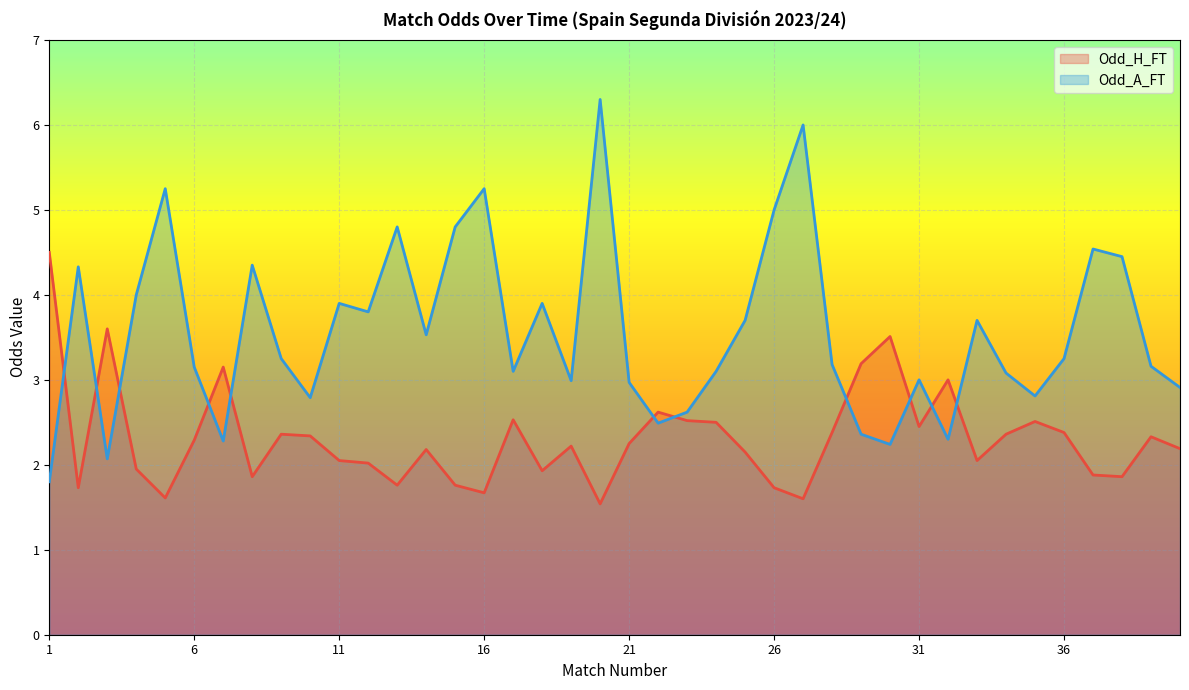

Rank the series by their maximum value, from lowest to highest.

Odd_H_FT, Odd_A_FT